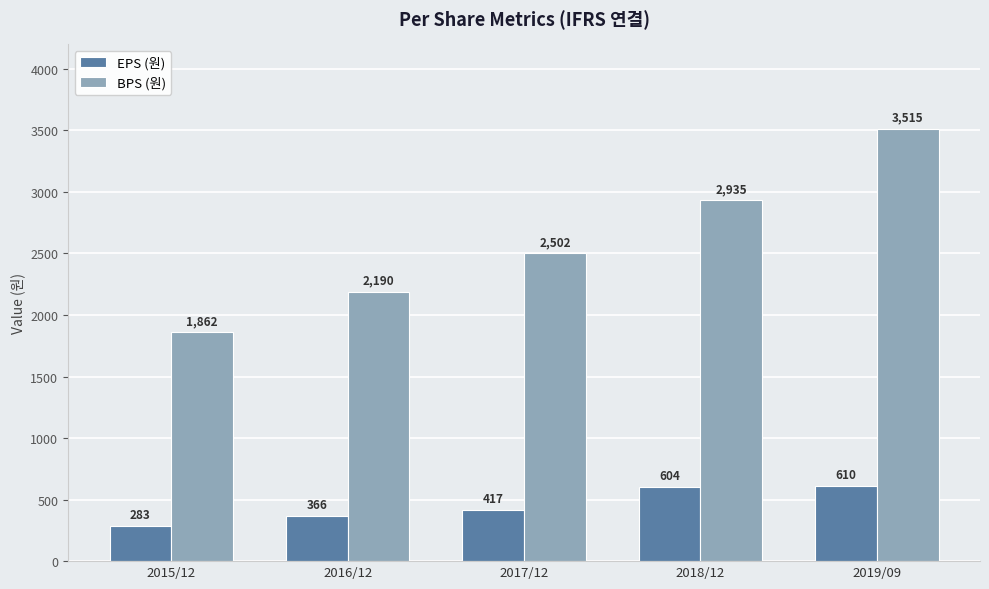

What is the label of the 4th bar from the right?

2016/12